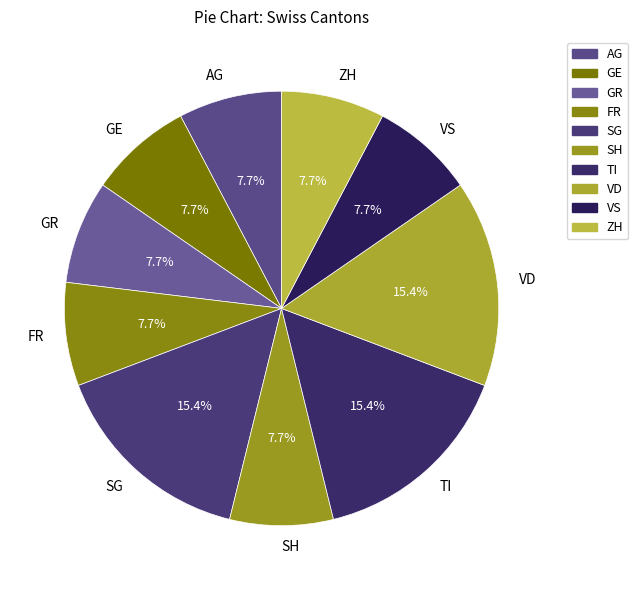

How many segments does this pie chart have?

10